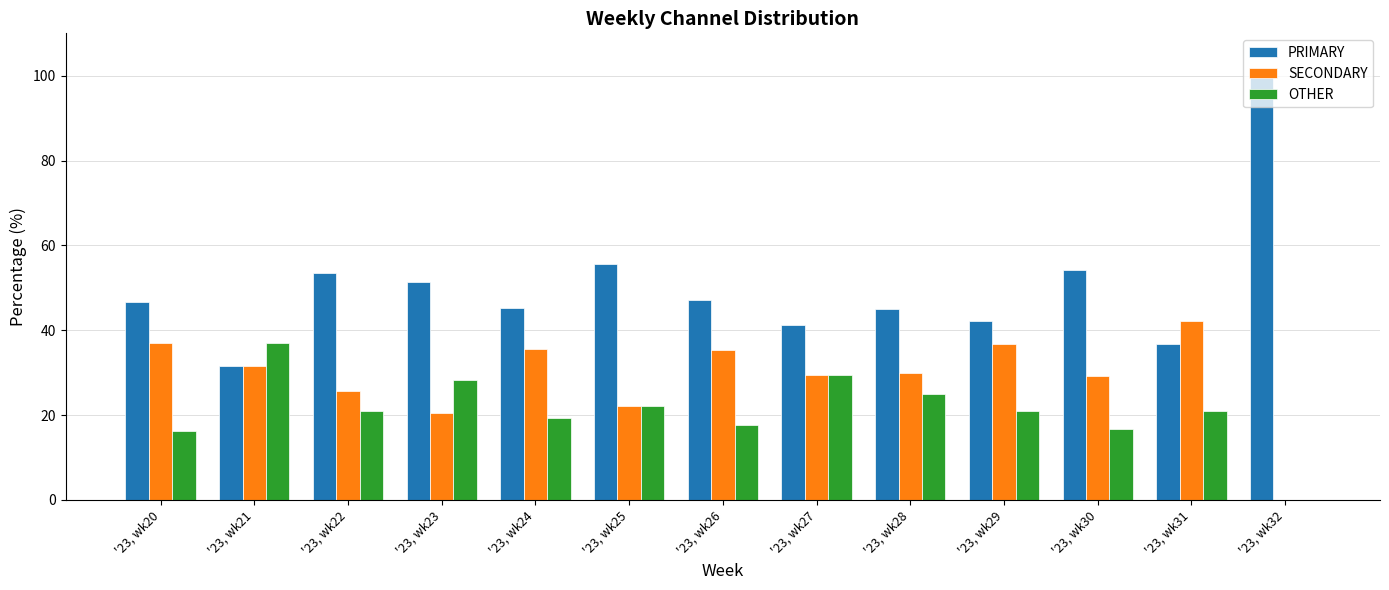

What is the average value of the SECONDARY series?

28.9